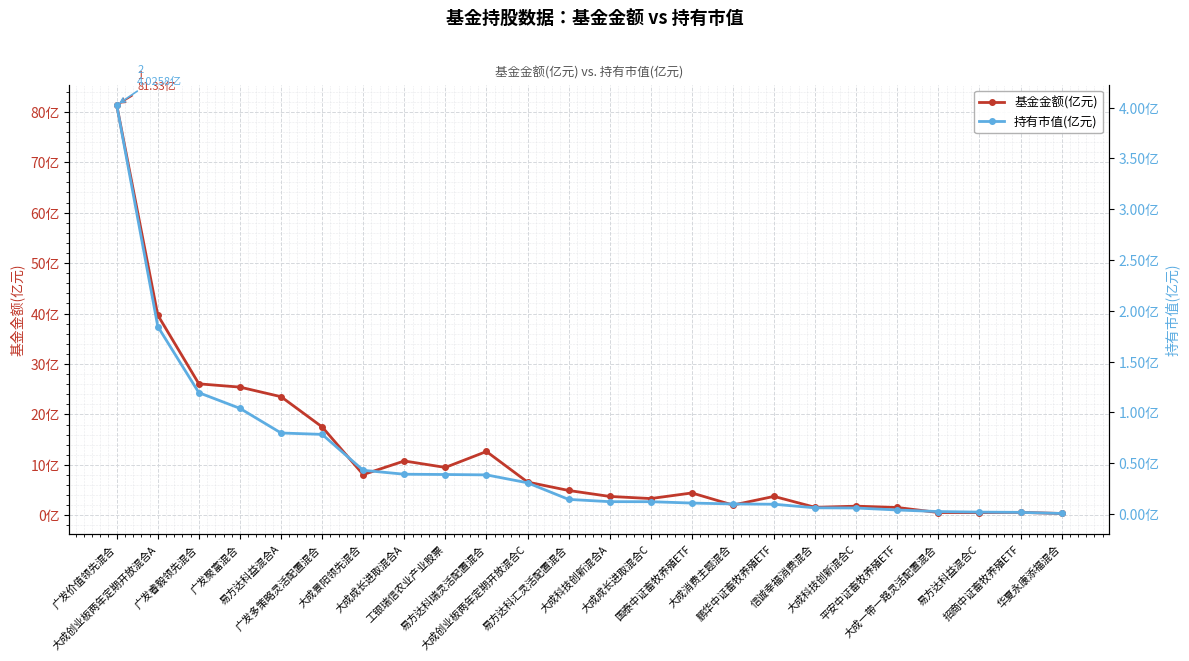

Which has a higher value, 广发睿毅领先混合 or 大成创业板两年定期开放混合A?

大成创业板两年定期开放混合A